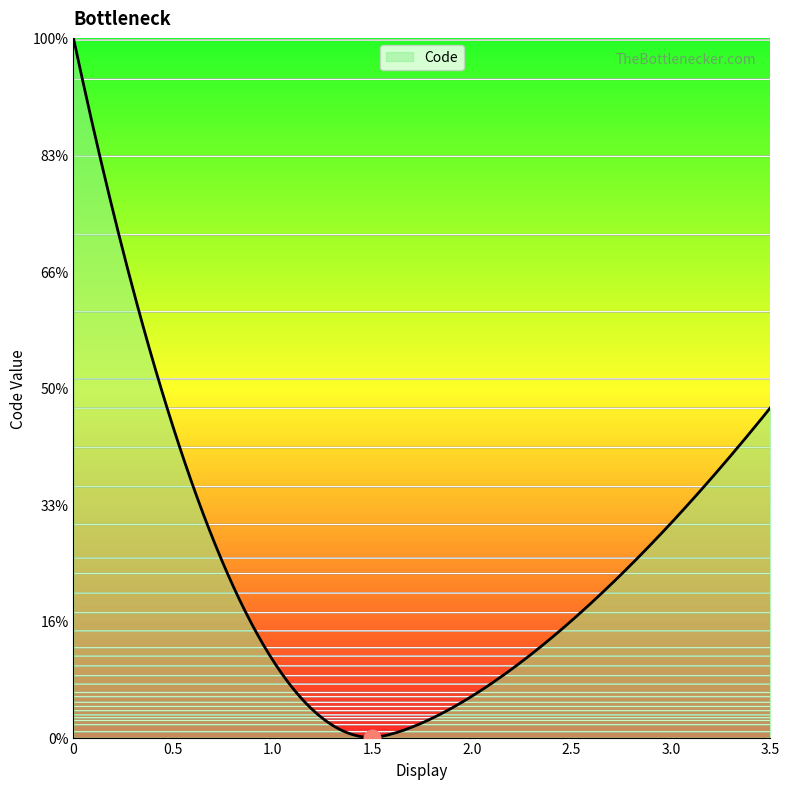

The value at Enfant scolarisé is 3. True or false?

False